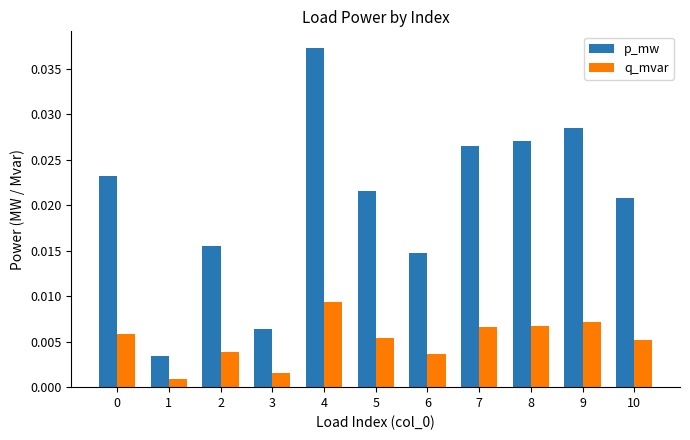

Rank the series by their average value, from highest to lowest.

p_mw, q_mvar